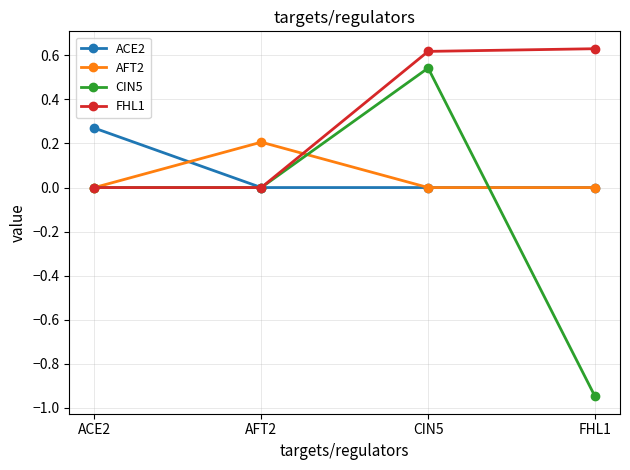

What is the difference between the maximum and minimum values in the CIN5 series?

1.5